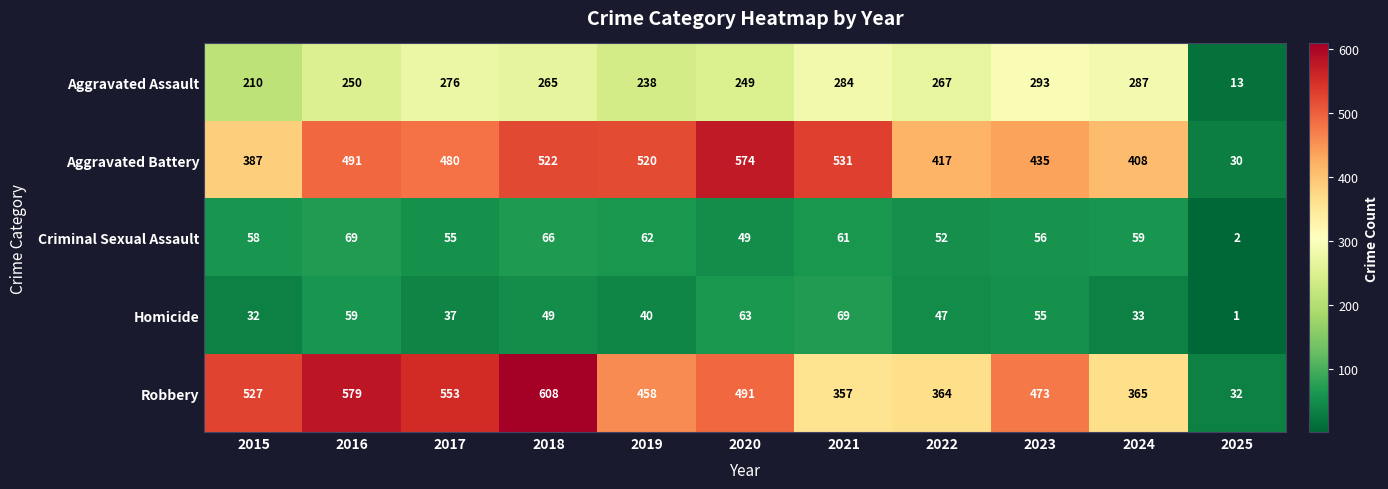

What is the average value of the Criminal Sexual Assault series?

54